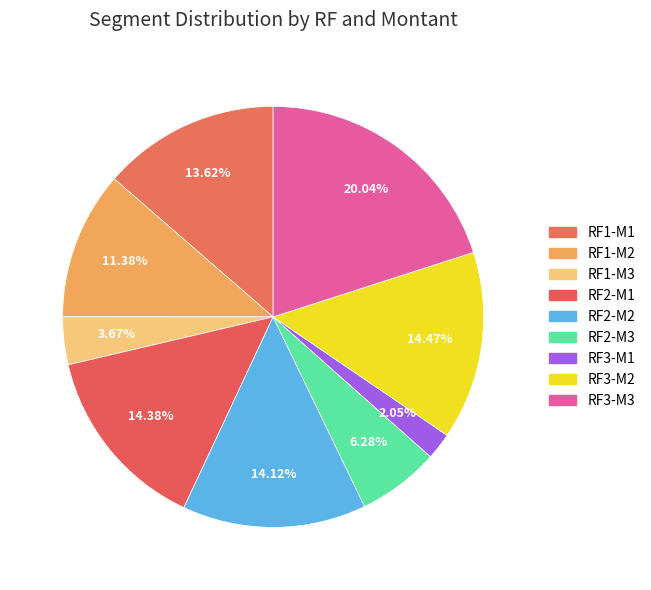

The RF1-M2 slice represents 11% of the pie. True or false?

True